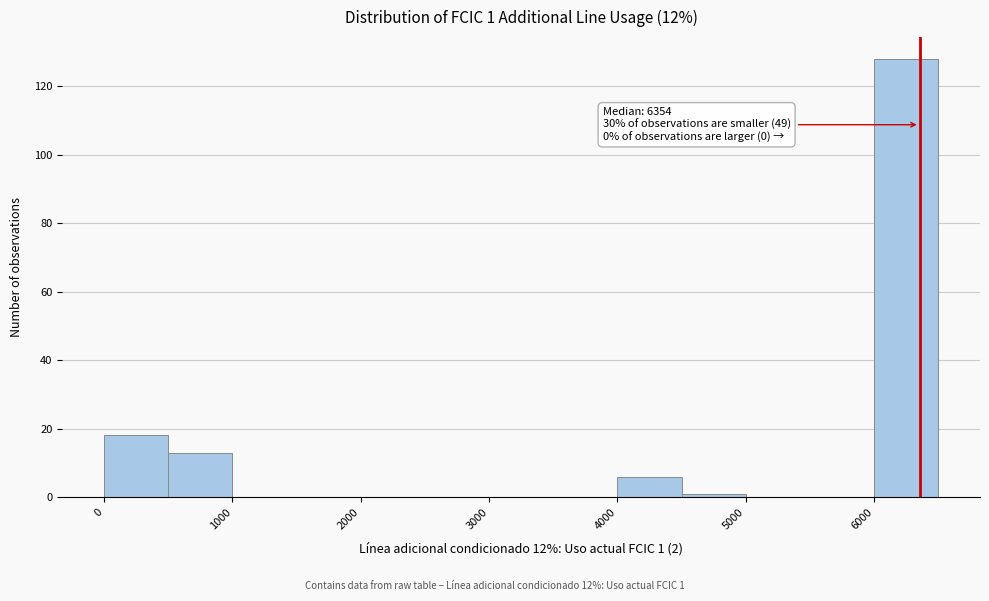

Over which range of the x-axis is the bar tallest?

6000 to 6500